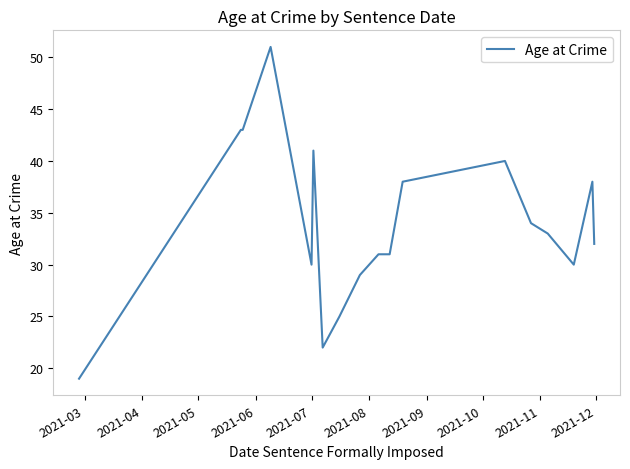

What is the smallest value displayed?

19